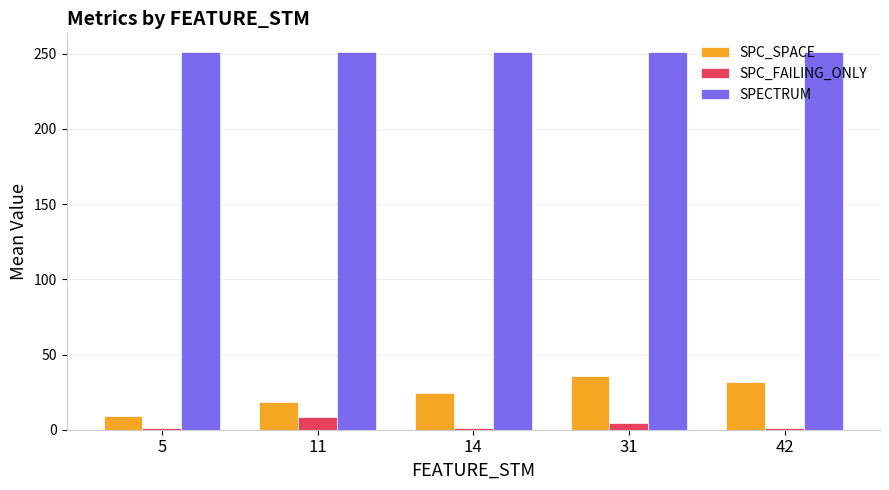

How many bars are there in total?

15